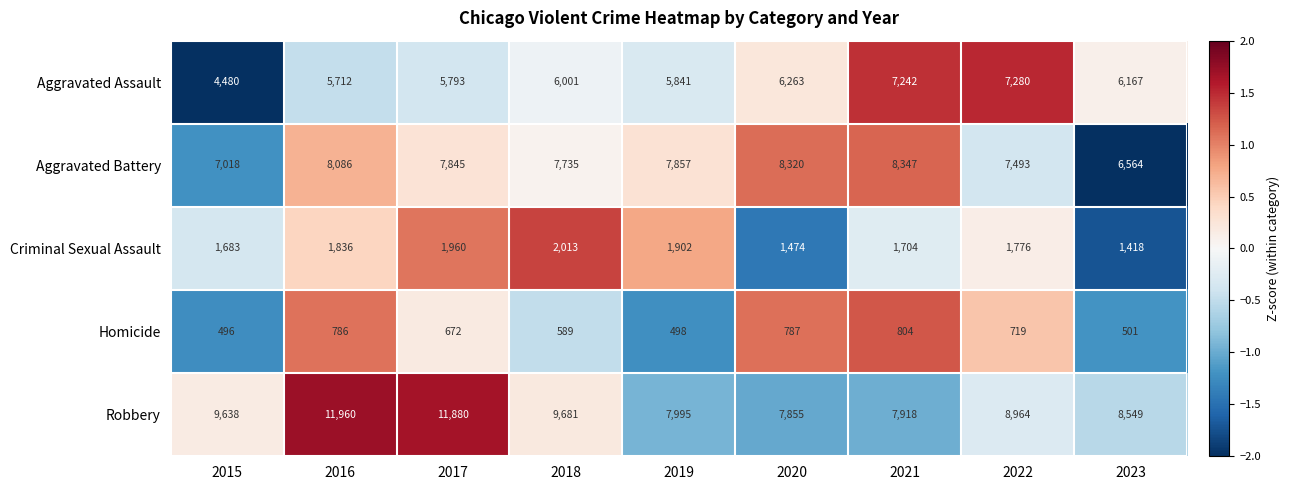

How many values in the Homicide series are below 672?

4